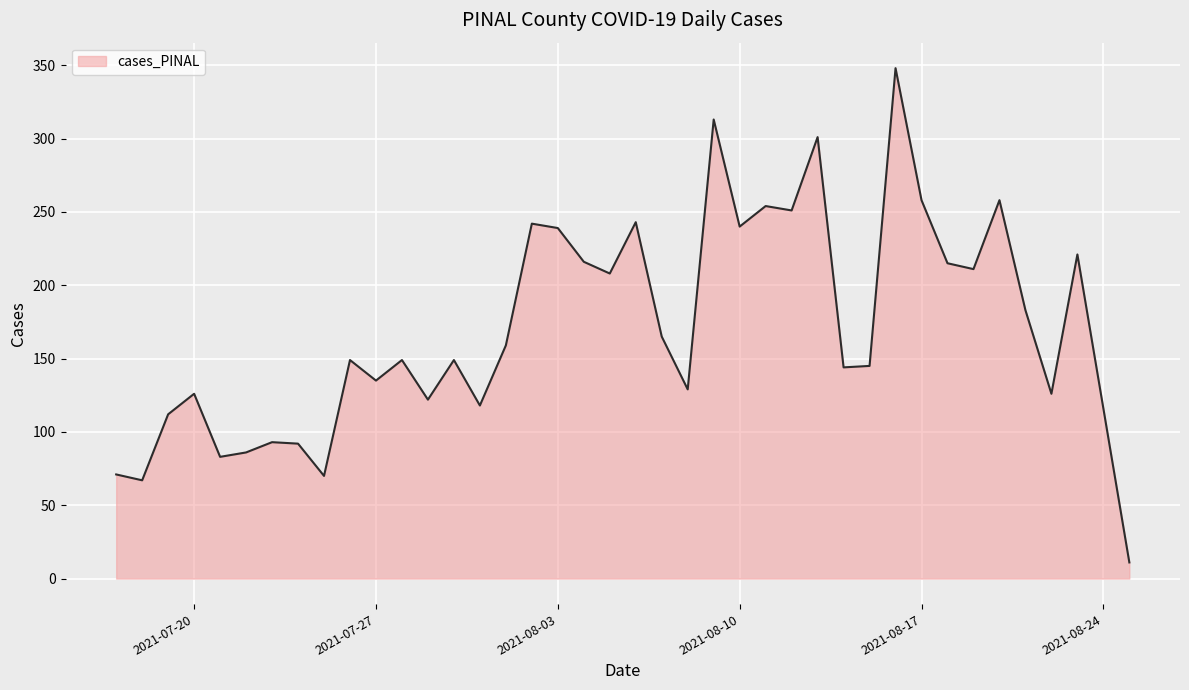

Does the chart display data point markers on the line(s)?

No